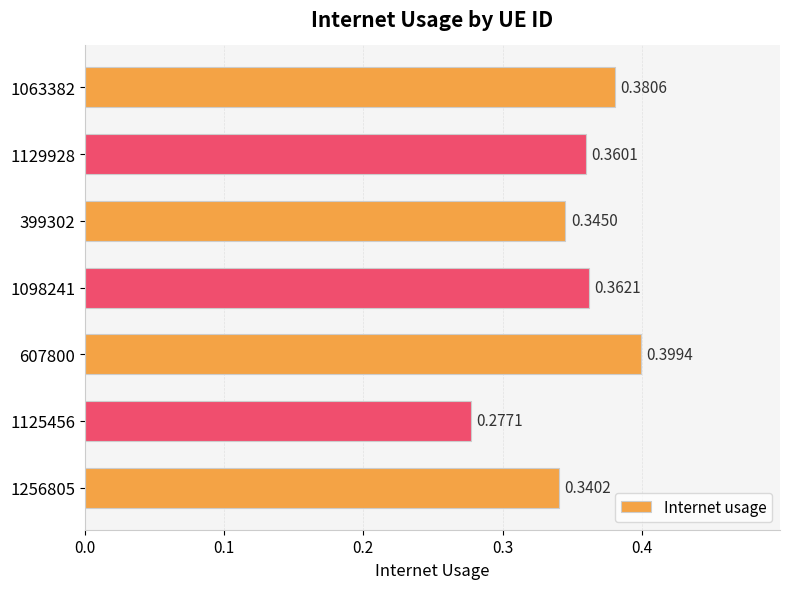

What is the change in value from 1125456 to 1063382?

+0.1